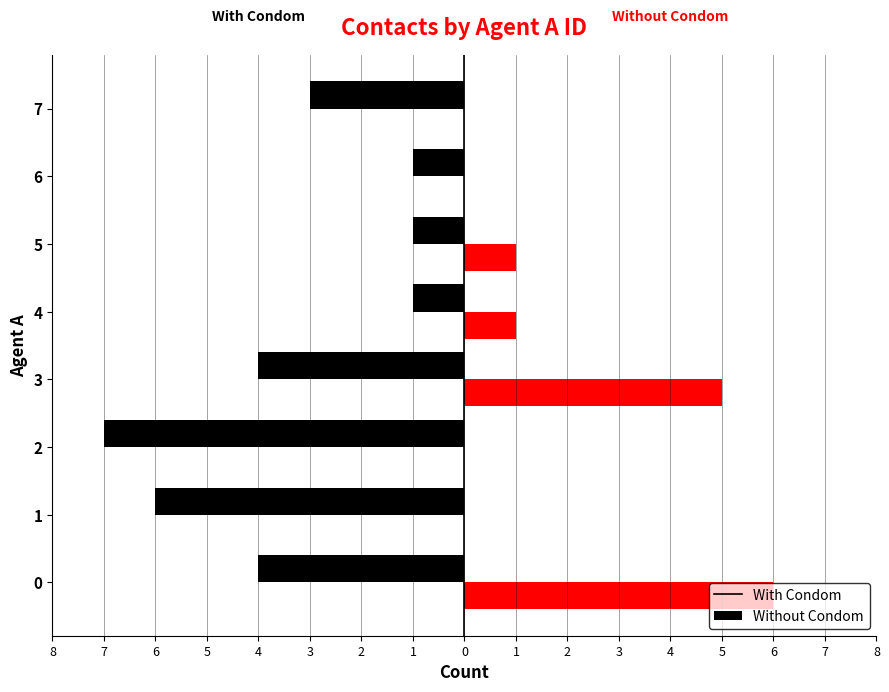

Count the number of categories in the chart.

8